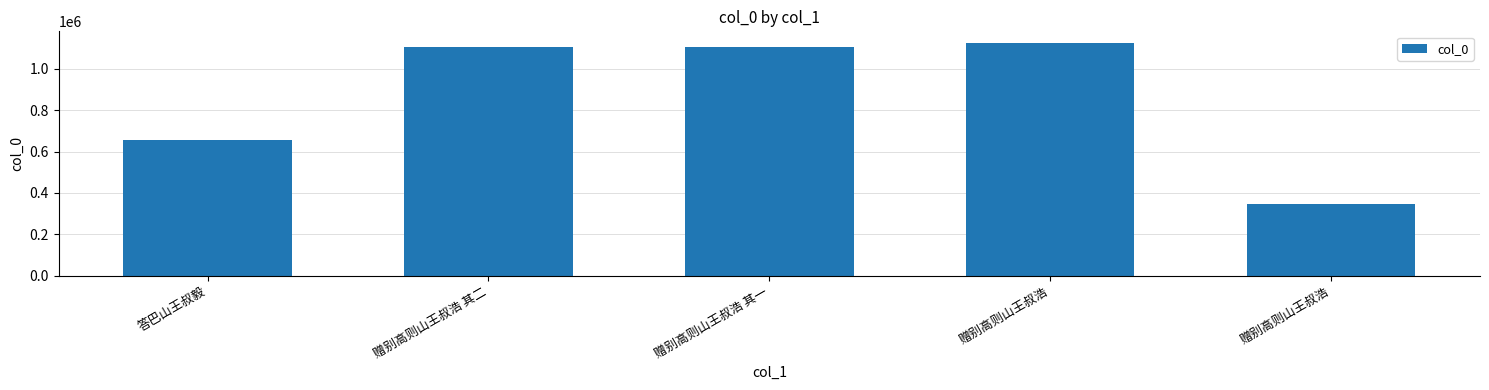

Does the chart contain any negative values?

No